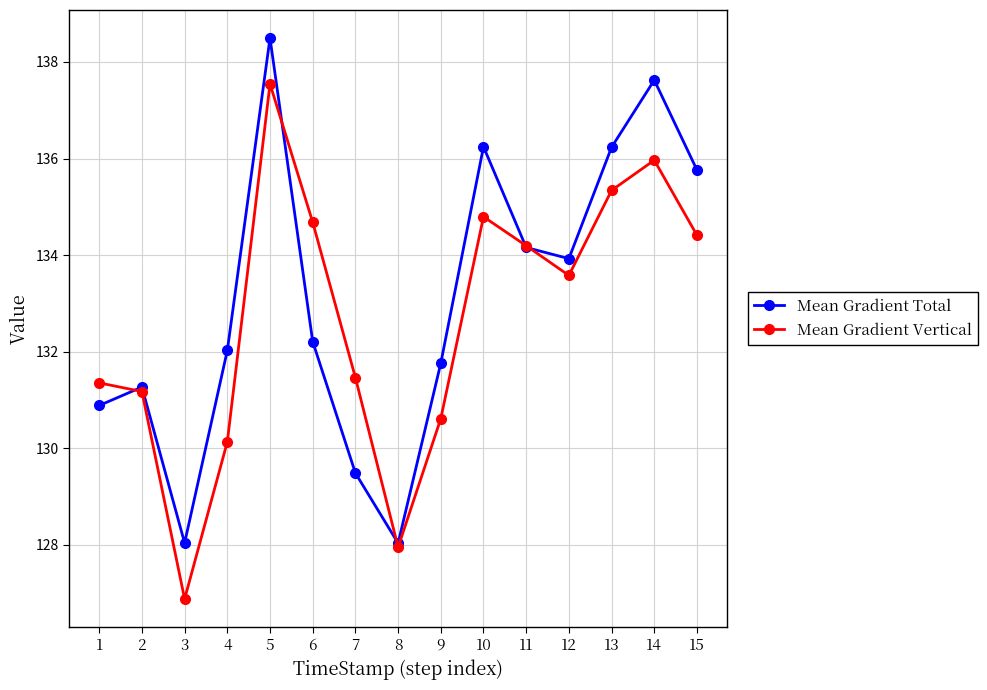

How many interior local valleys does the Mean Gradient Total series have?

3